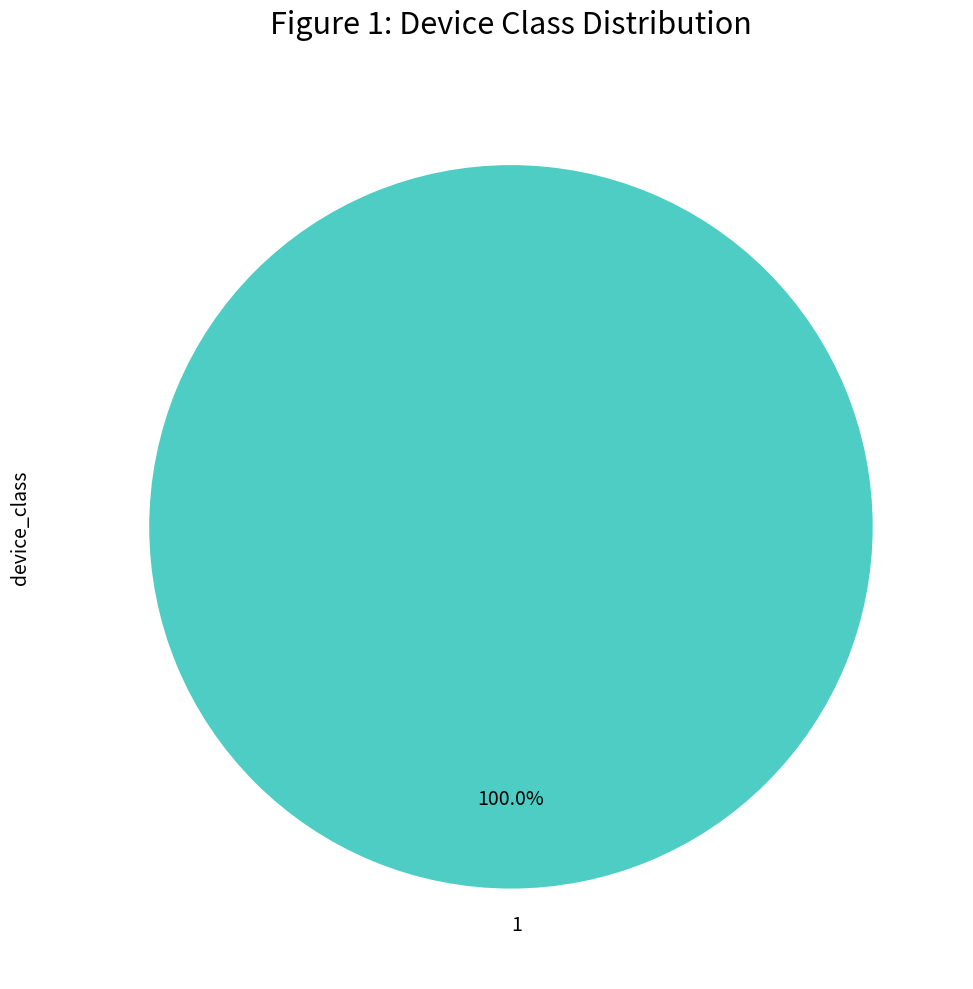

Which category accounts for the majority?

1